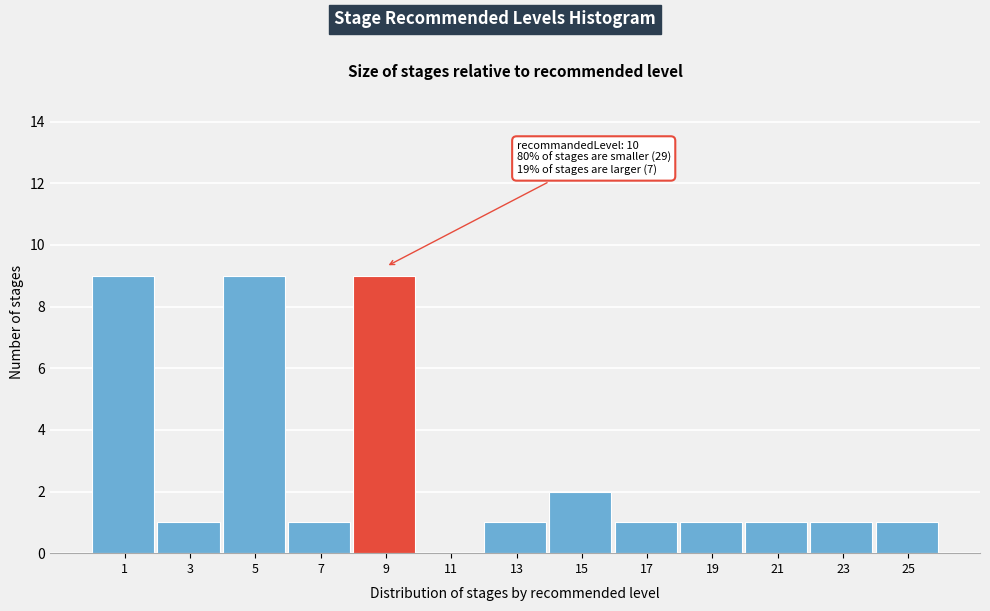

Reading left to right, list all the values displayed in this chart.

1=9	3=1	5=9	7=1	9=9	11=0	13=1	15=2	17=1	19=1	21=1	23=1	25=1